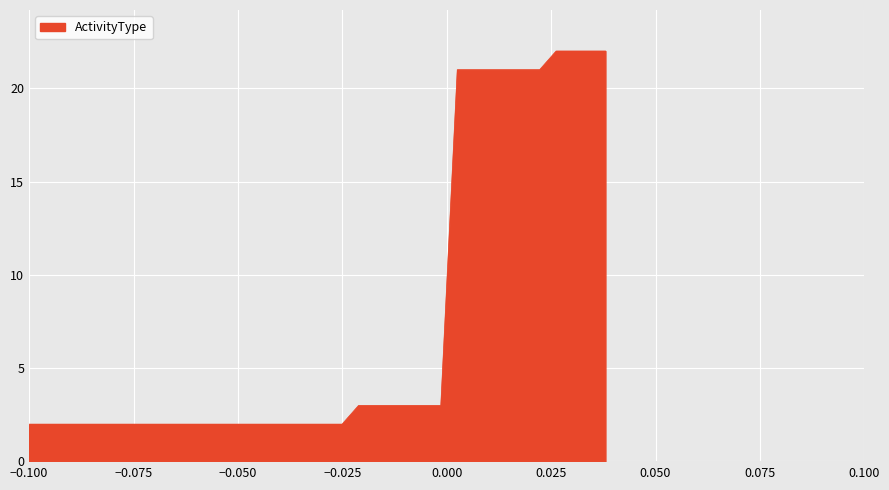

What is the maximum value shown in the chart?

22